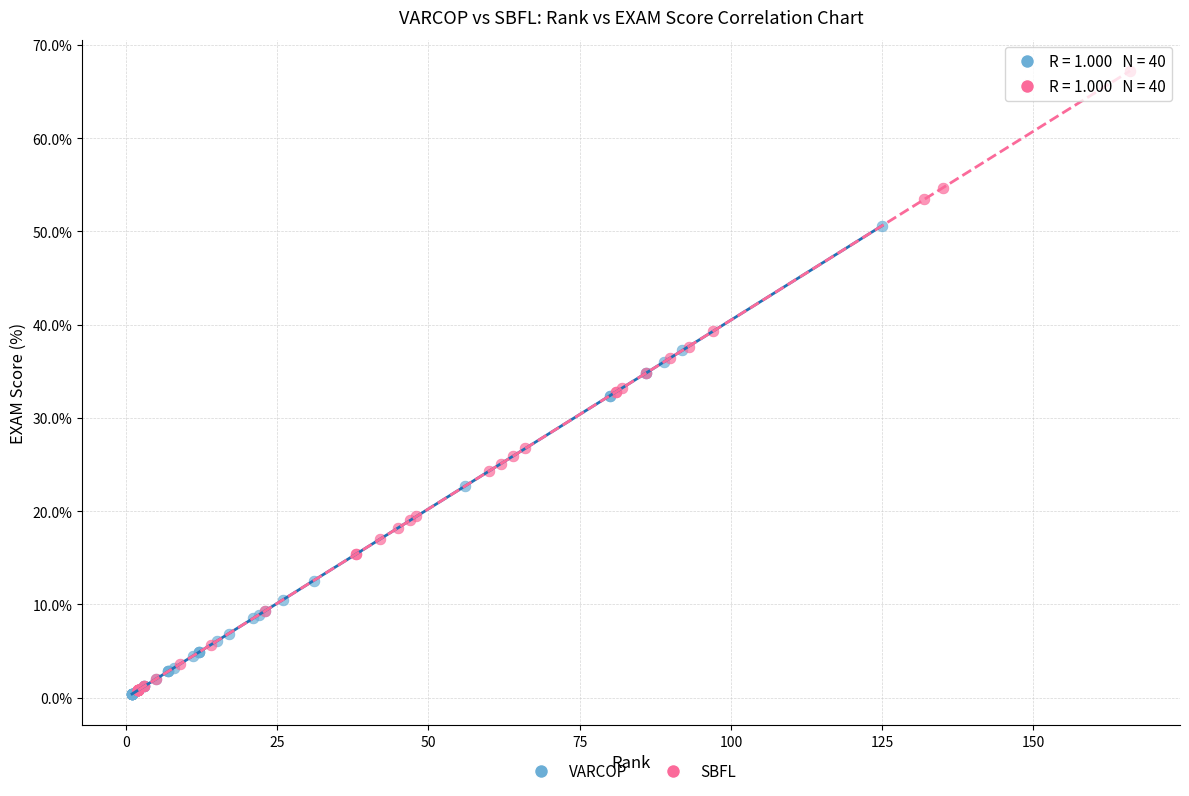

Which series contains the highest Y value?

SBFL